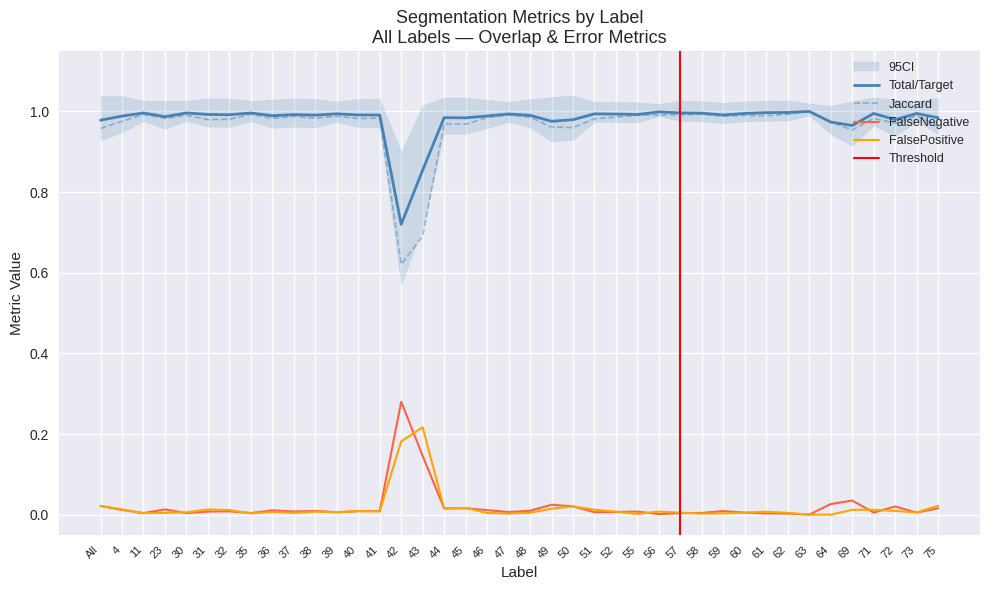

List the series in order of their peak value, highest first.

Total/Target, Jaccard, FalseNegative, FalsePositive